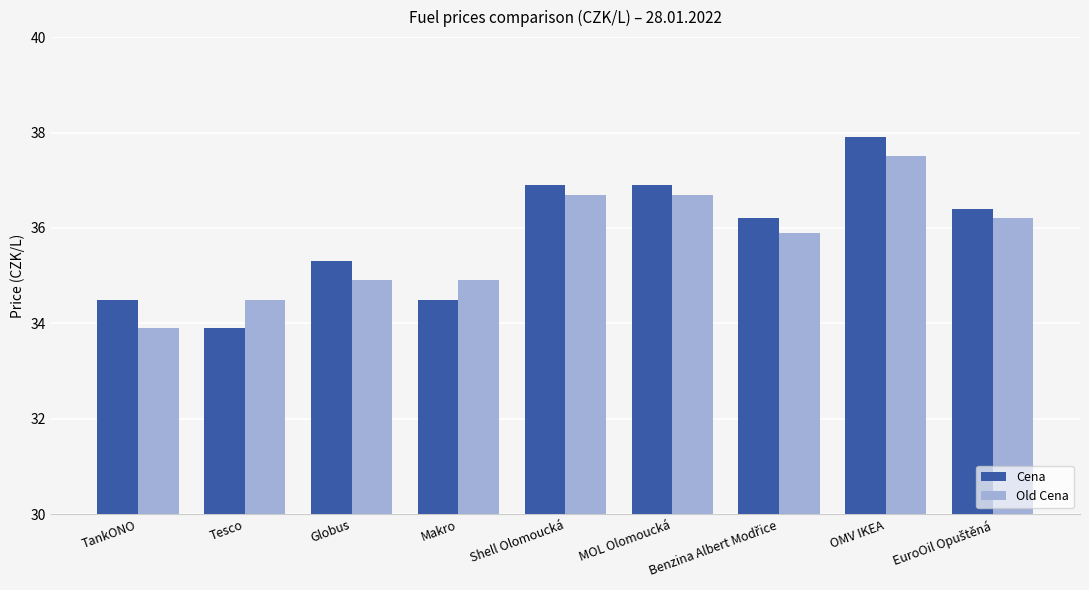

Does the chart contain any negative values?

No